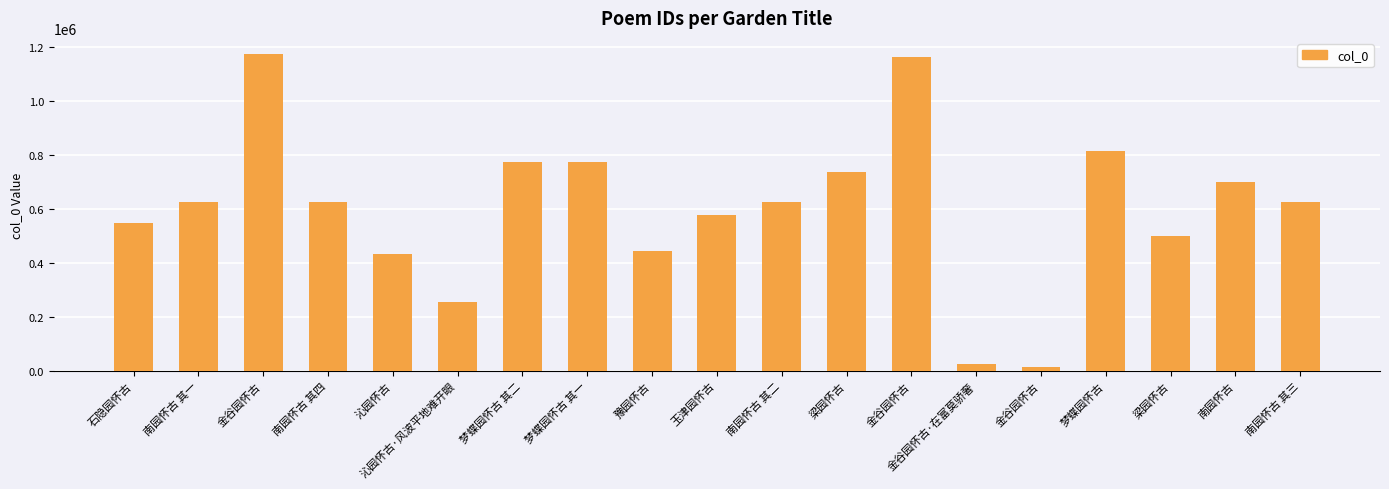

What is the difference between the second highest and second lowest values?

1137641